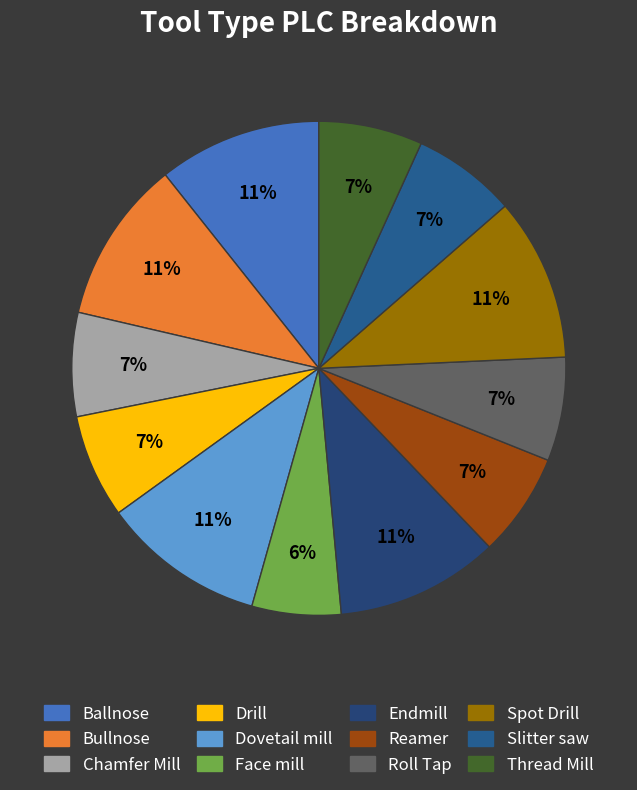

How much of the chart is everything except Reamer?

93.2%